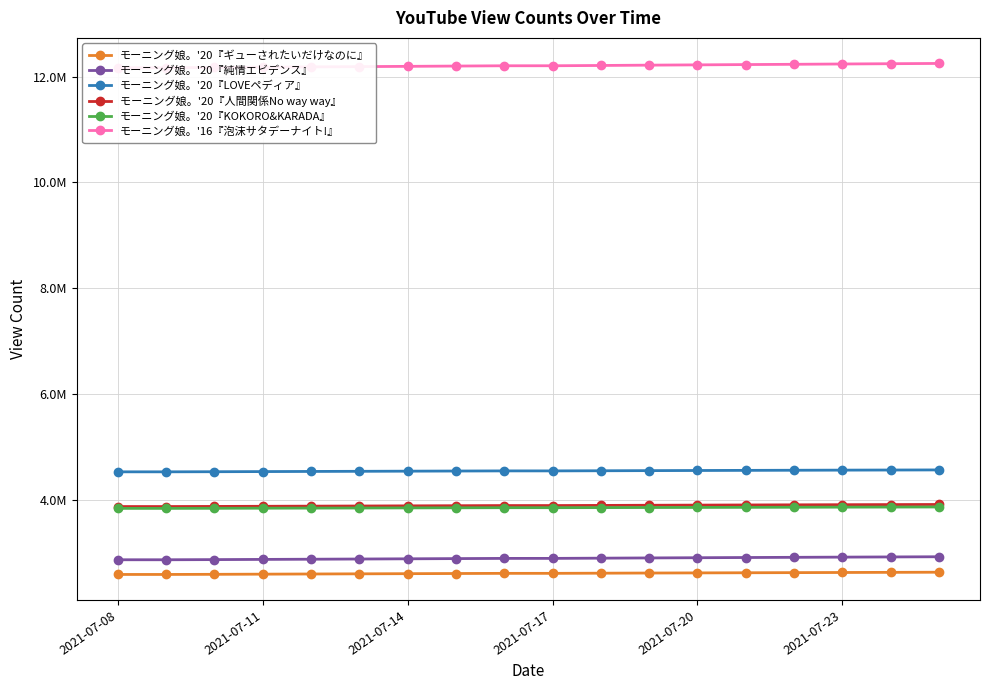

Reading right to left, what are all the values shown in this chart?

モーニング娘。'20『ギューされたいだけなのに』: 2629361	2626982	2624444	2621761	2619289	2616753	2614132	2611106	2608148	2608003	2605093	2602025	2598934	2595984	2592825	2589682	2587226	2587199
モーニング娘。'20『純情エビデンス』: 2921802	2918422	2914920	2911156	2907473	2903567	2899625	2895143	2891037	2890857	2887002	2883003	2879095	2875325	2871714	2867910	2865053	2864998
モーニング娘。'20『LOVEペディア』: 4563603	4561714	4559655	4557341	4555132	4552817	4550338	4547749	4545260	4545145	4542721	4540053	4537331	4534824	4532246	4529565	4527612	4527586
モーニング娘。'20『人間関係No way way』: 3909942	3907927	3905814	3903397	3900928	3898216	3895454	3892517	3889784	3889648	3886856	3884048	3881225	3878643	3875949	3873261	3871101	3871081
モーニング娘。'20『KOKORO&KARADA』: 3863001	3861472	3859843	3857983	3856182	3854417	3852840	3851110	3849441	3849364	3847490	3845519	3843542	3841748	3839833	3837854	3836412	3836400
モーニング娘。'16『泡沫サタデーナイト!』: 12248937	12243860	12238618	12232727	12227511	12221985	12216632	12210546	12205144	12204903	12199461	12193902	12188676	12183492	12177992	12172581	12168497	12168423